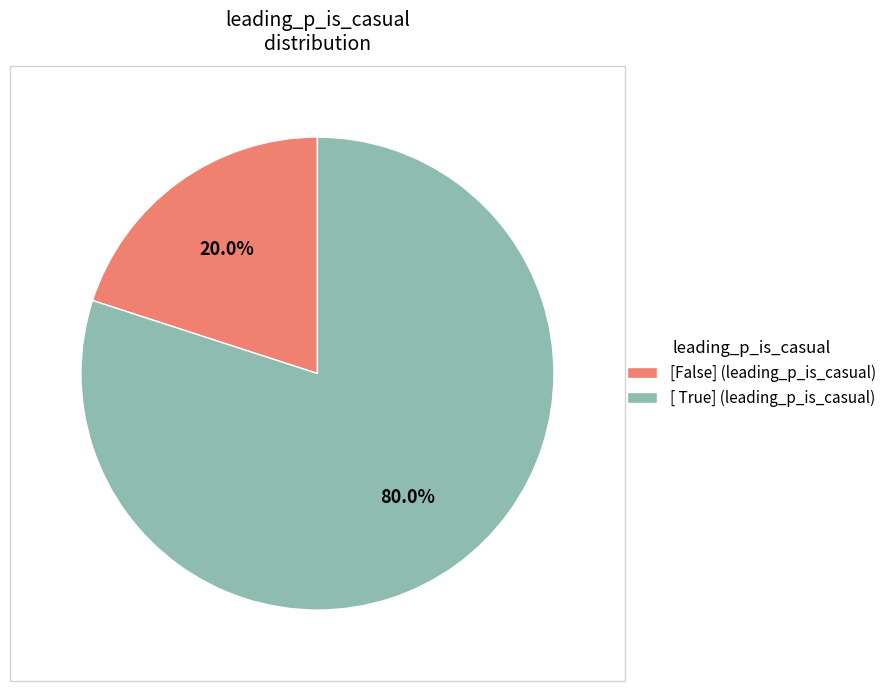

Does [False] represent more than half of the total?

No